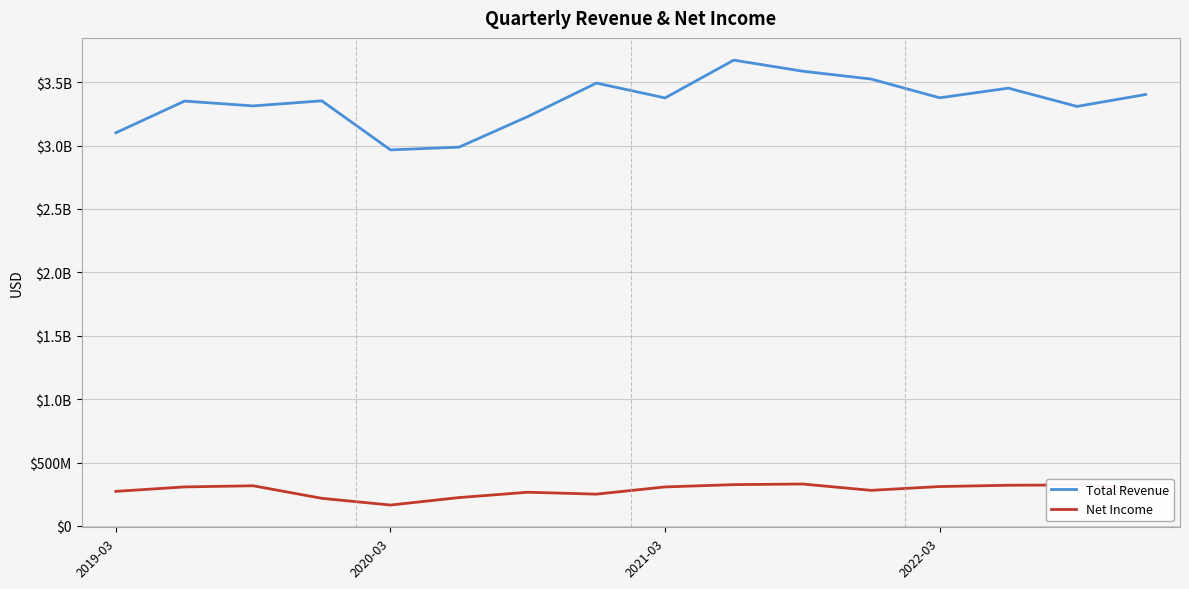

What is the sum of all Net Income values?

4521000000